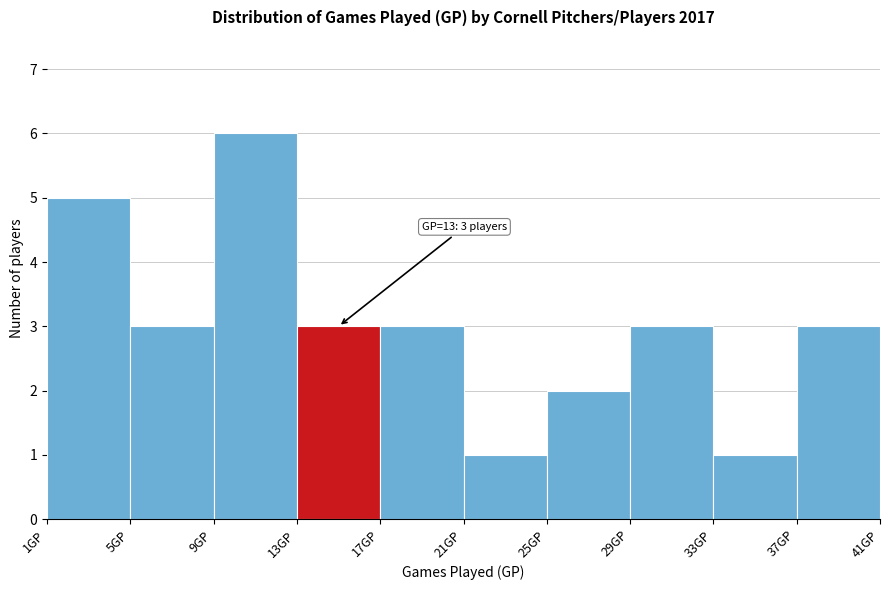

Over which range of the x-axis is the bar tallest?

9 to 13